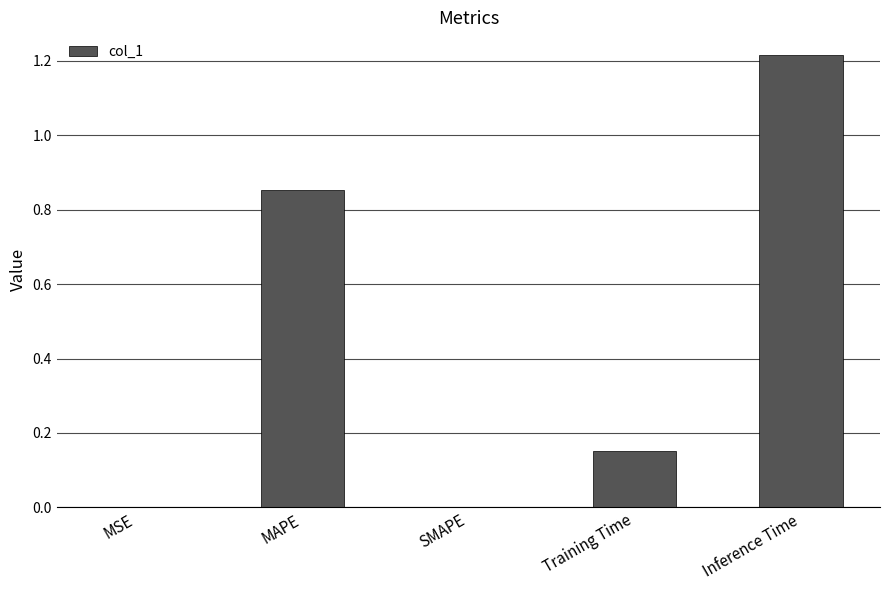

The chart shows a value of 0.3 at Training Time. True or false?

False